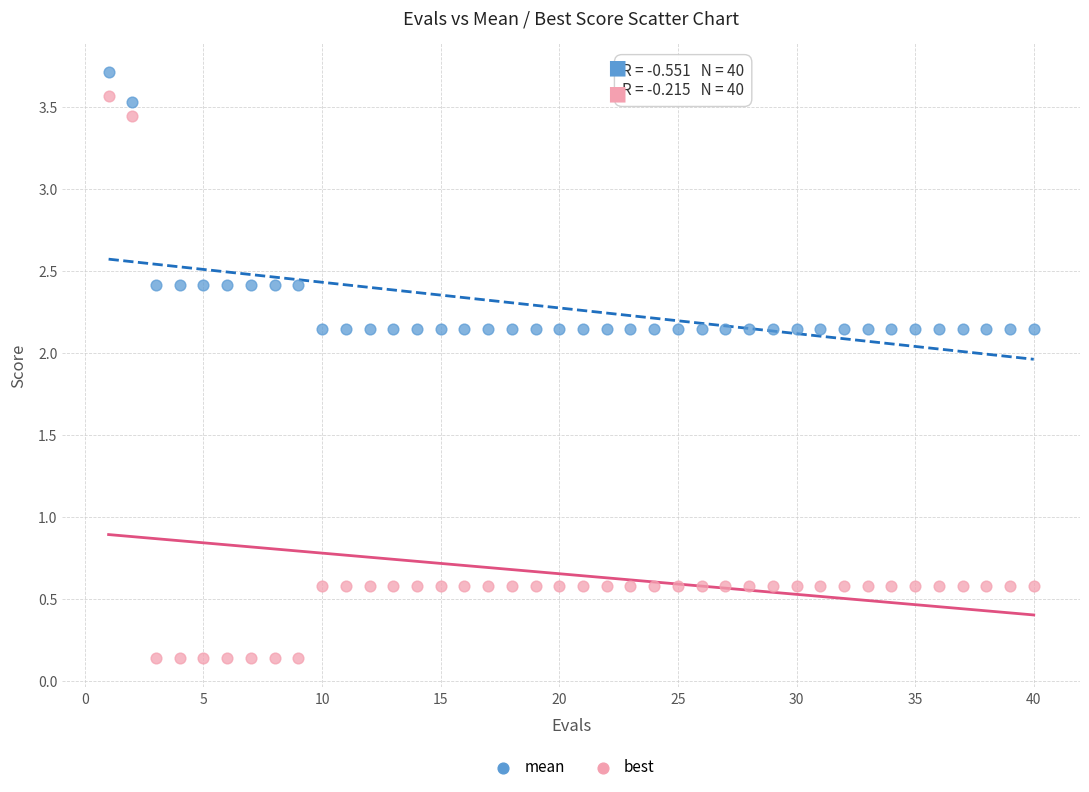

What are all the series names shown in the legend?

mean, best